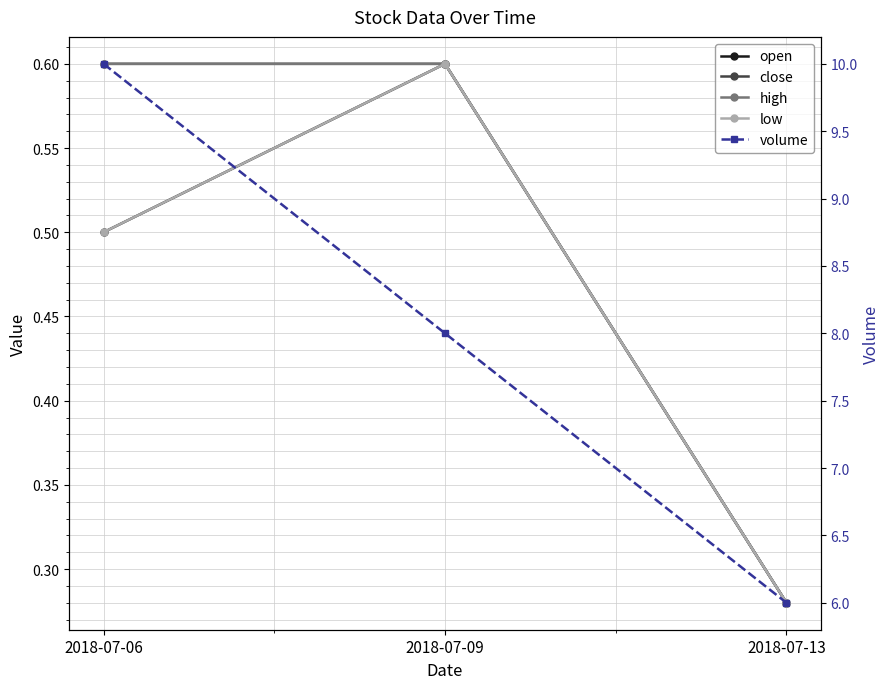

How many categories are shown in the chart?

3